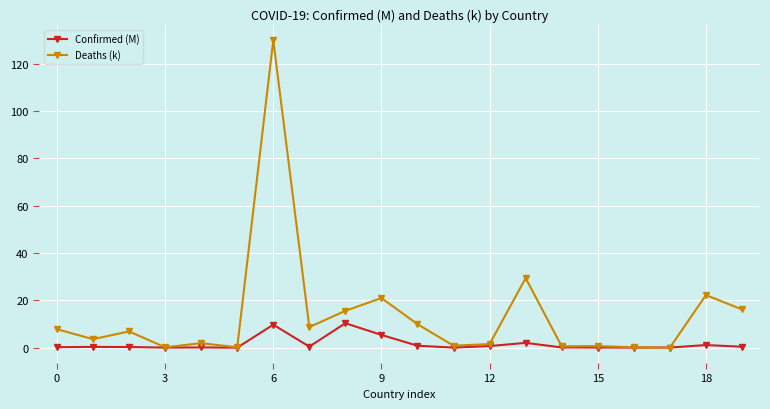

True or false: Confirmed (M) has more than 2 points higher than both neighbors.

True